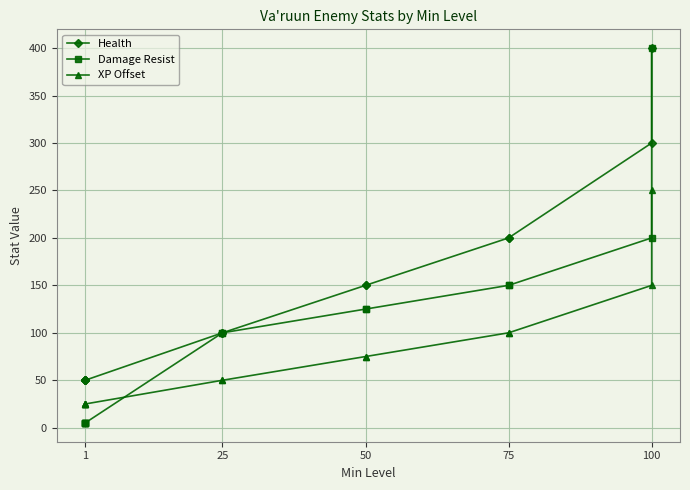

Count the number of data series in this chart.

3